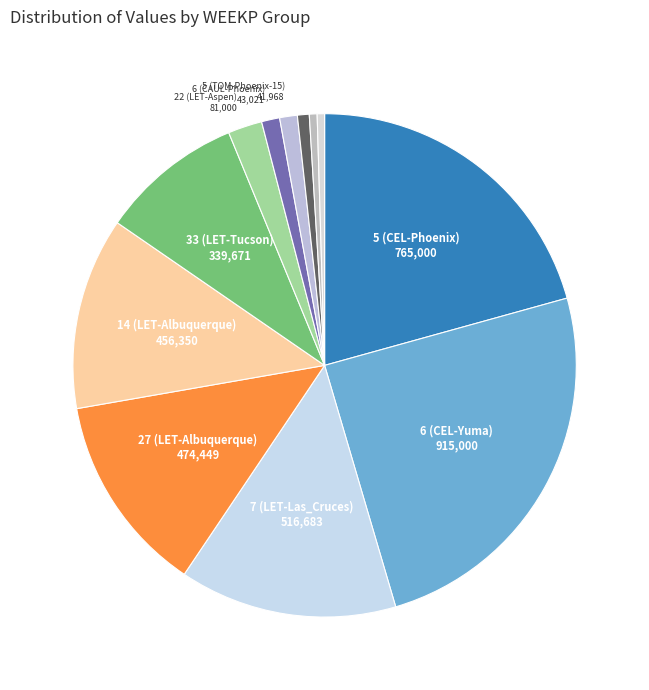

Count the number of slices in the pie.

12